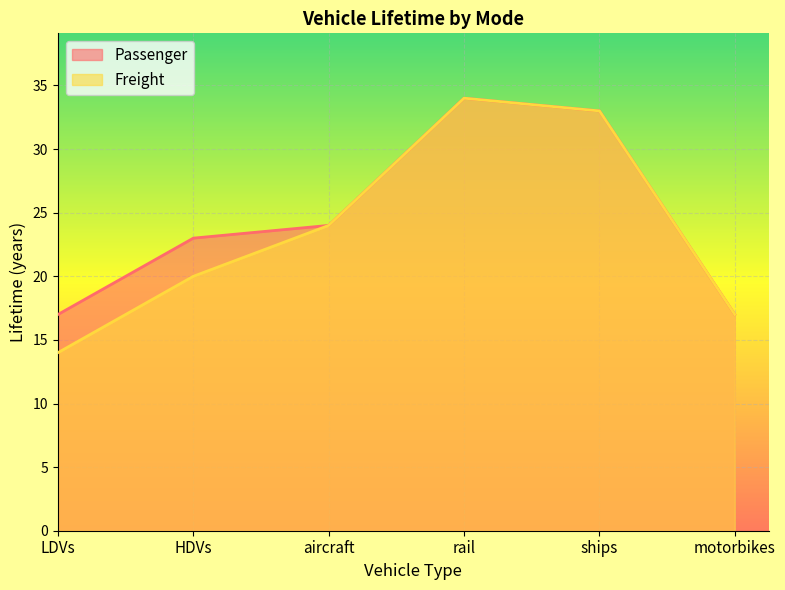

How many lines are shown in the chart?

2